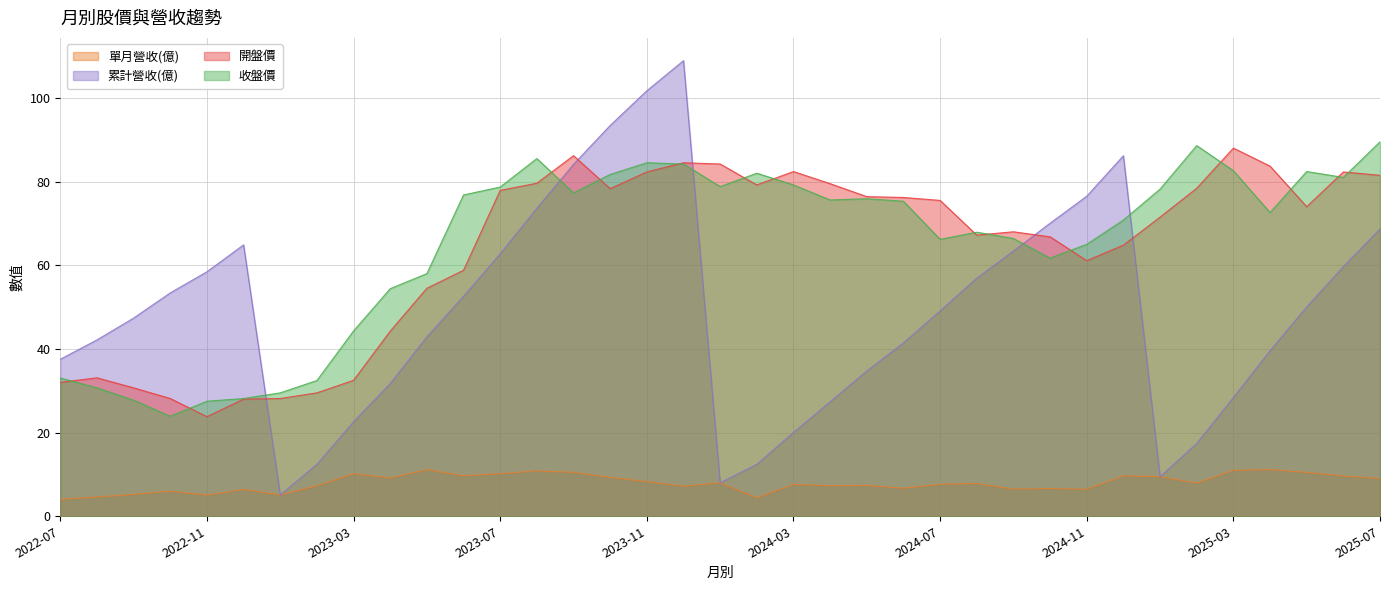

Reading left to right, transcribe all the data shown in this chart.

單月營收(億): 4.0	4.6	5.2	6.0	5.1	6.4	5.1	7.3	10.2	9.1	11.2	9.7	10.2	10.9	10.5	9.3	8.3	7.2	8.0	4.4	7.6	7.3	7.4	6.7	7.7	7.8	6.5	6.6	6.5	9.7	9.5	7.9	11.0	11.2	10.5	9.6	9.0
累計營收(億): 37.5	42.1	47.4	53.4	58.4	64.9	5.1	12.4	22.6	31.7	42.9	52.6	62.8	73.6	84.1	93.4	101.7	108.9	8.0	12.4	20.0	27.4	34.7	41.4	49.1	56.9	63.4	70.0	76.5	86.2	9.5	17.4	28.4	39.6	50.0	59.7	68.7
開盤價: 32.0	33.1	30.7	28.1	23.8	28.0	28.1	29.5	32.5	44.2	54.5	58.8	77.9	79.6	86.2	78.3	82.3	84.5	84.2	79.2	82.4	79.5	76.4	76.2	75.5	67.2	68.0	66.8	61.1	64.8	71.5	78.4	88.0	83.7	74.0	82.3	81.5
收盤價: 33.0	30.7	27.8	23.9	27.5	28.1	29.5	32.5	44.3	54.4	58.0	76.8	78.7	85.5	77.3	81.7	84.5	84.2	78.8	82.0	79.2	75.6	75.9	75.3	66.2	67.9	66.4	61.7	65.0	70.8	78.2	88.6	82.6	72.6	82.4	81.0	89.5